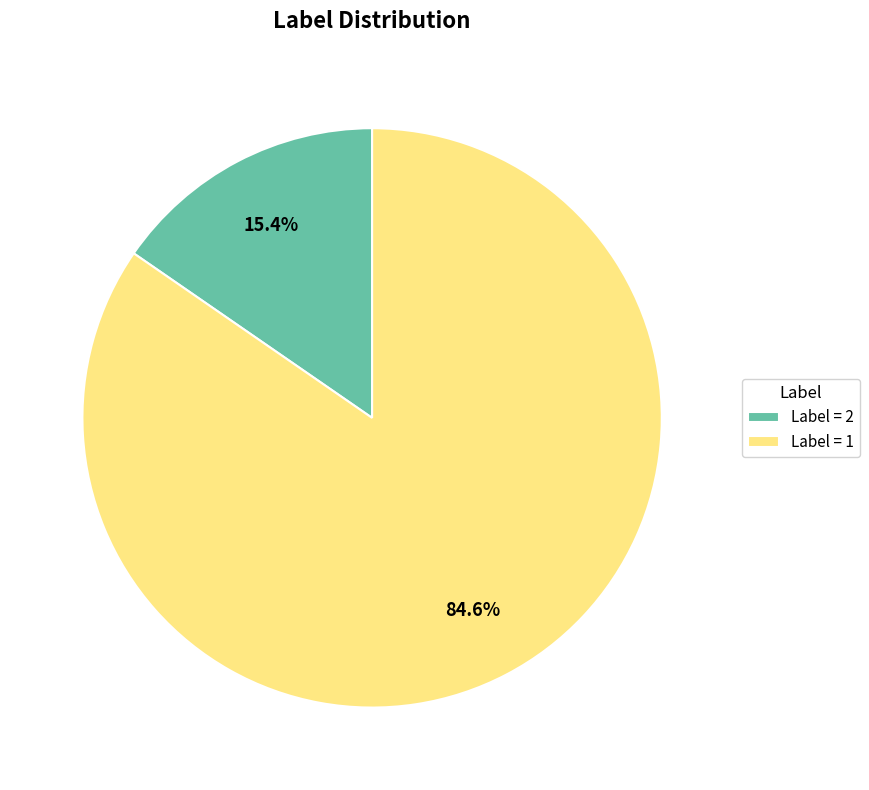

Which category has the smallest portion of the pie?

Label = 2